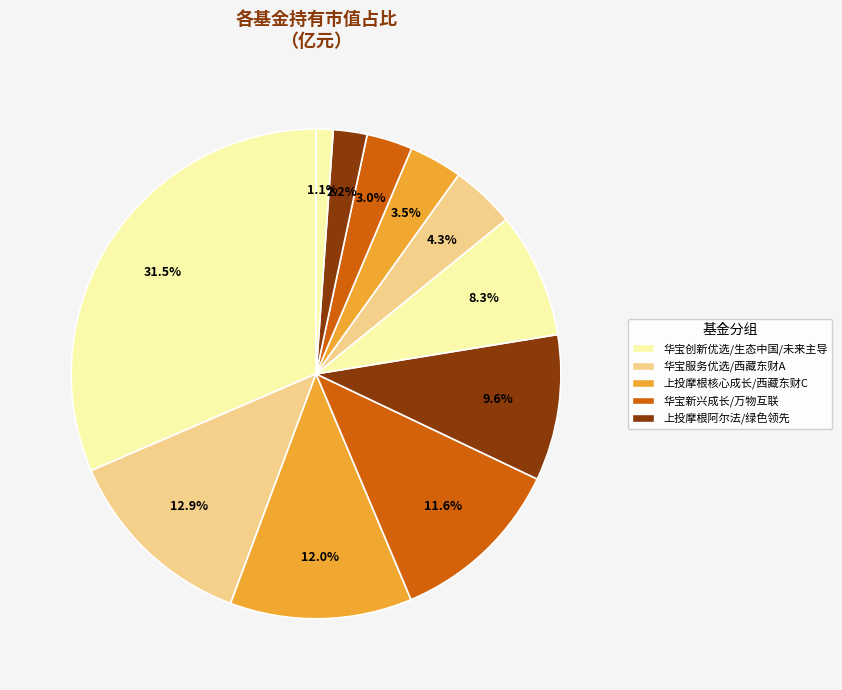

Count the number of slices in the pie.

11